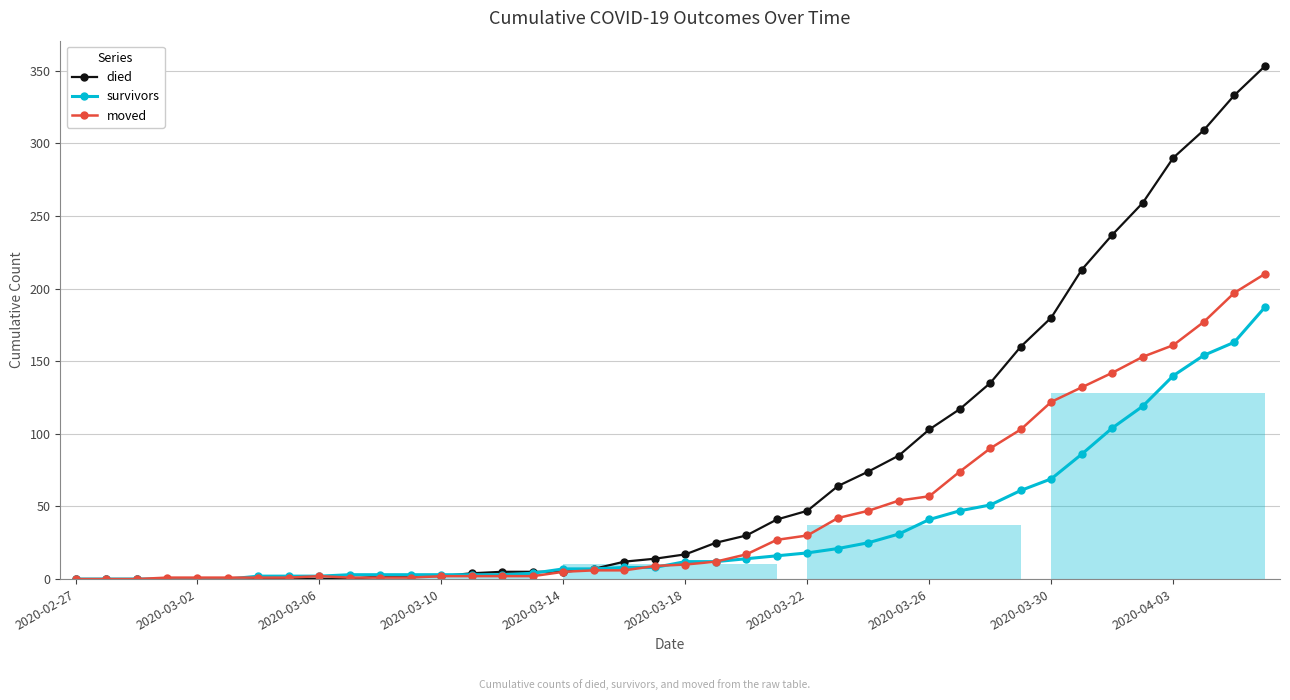

What is the maximum value shown in the chart?

353